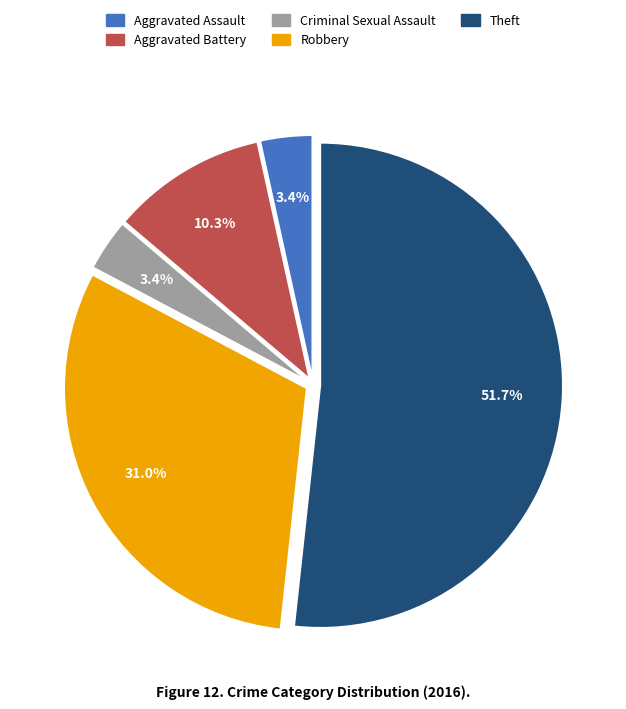

Do Theft and Aggravated Battery together represent more than half of the pie?

Yes